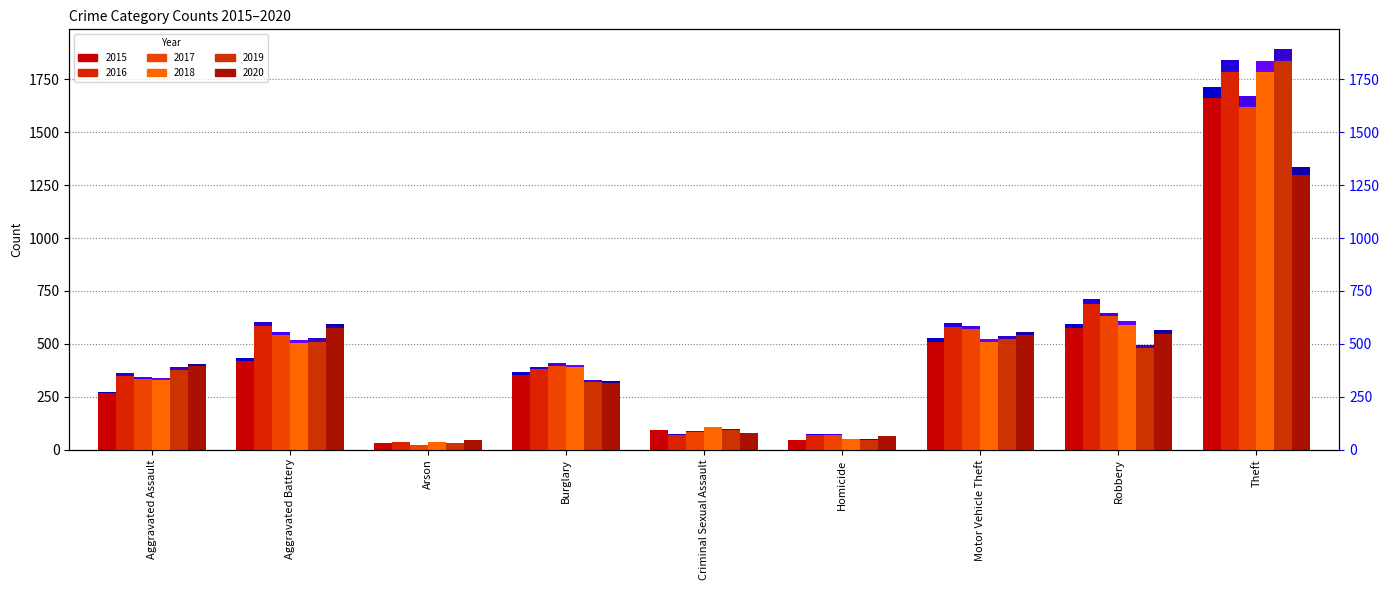

What value does the 2020 series have at Robbery?

548.0